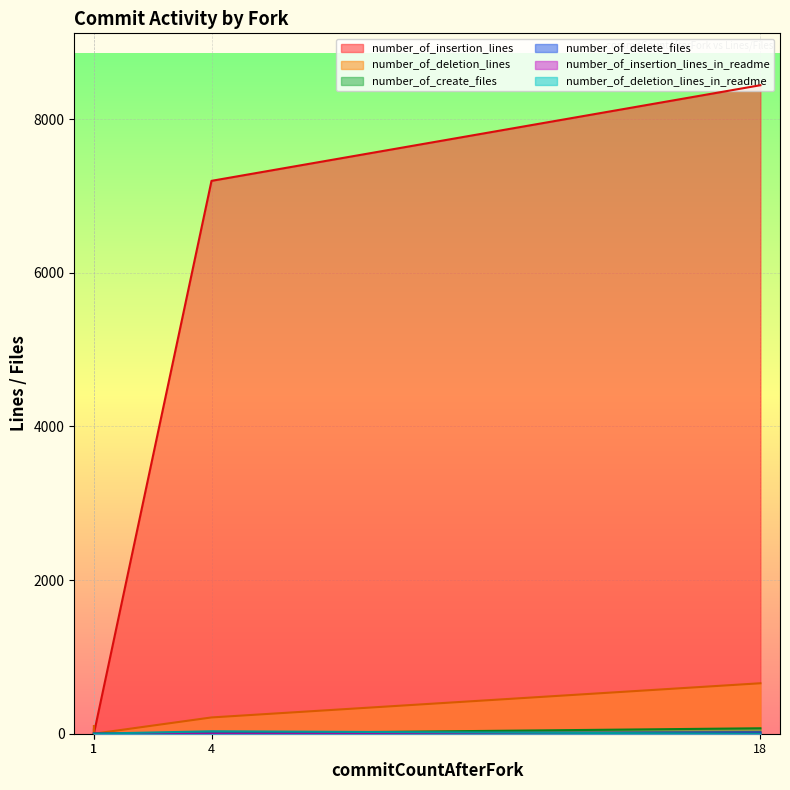

True or false: number_of_create_files and number_of_insertion_lines_in_readme intersect in this chart.

False